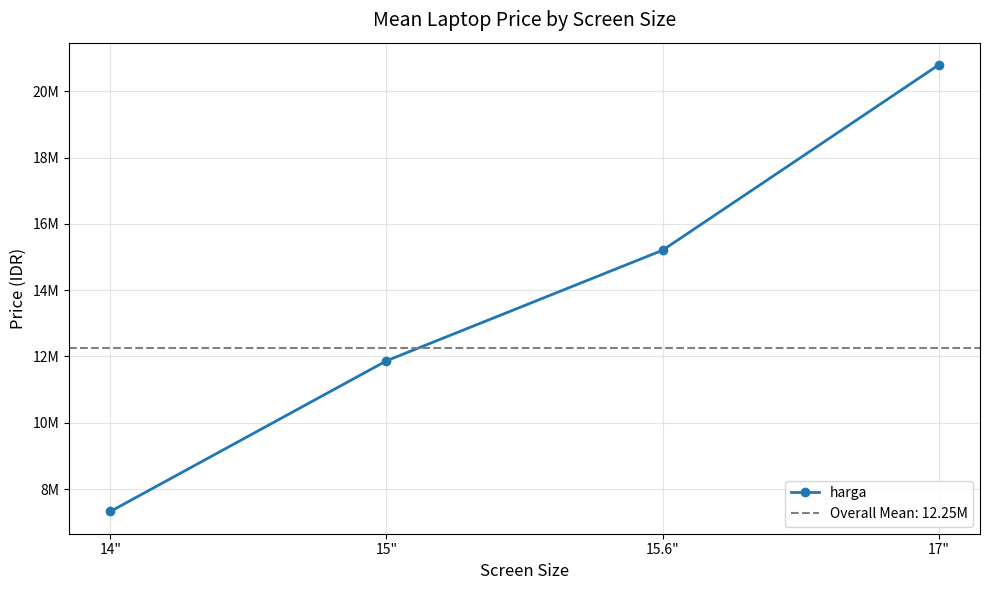

The value at 15" is 11869311.1. True or false?

True